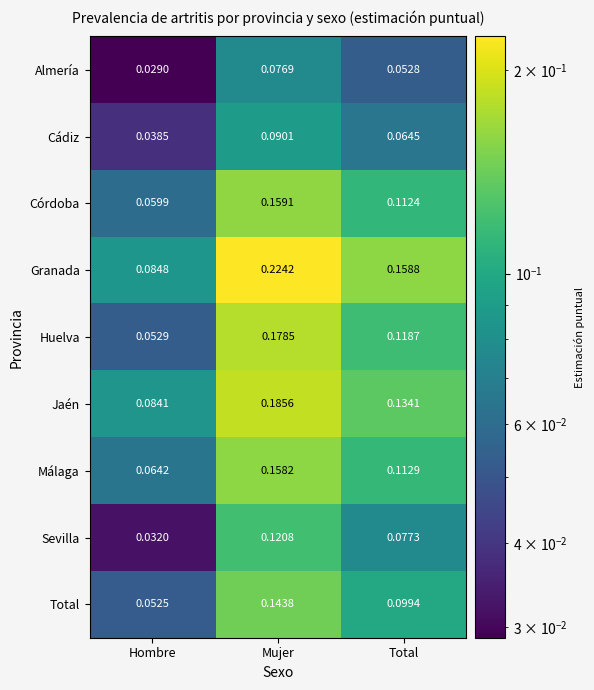

Which series changed the most between Mujer and Total?

Granada